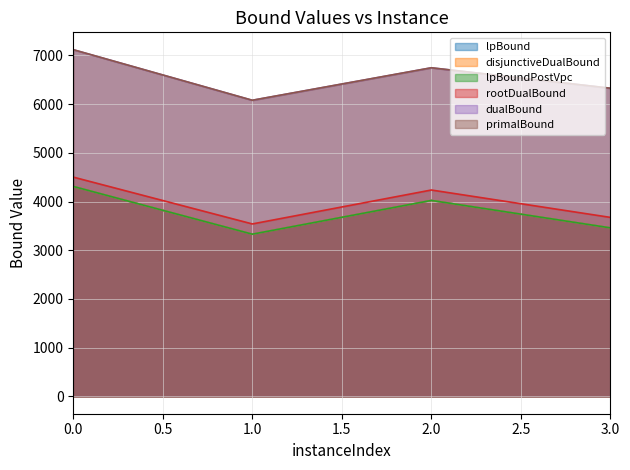

How many lines are shown in the chart?

6